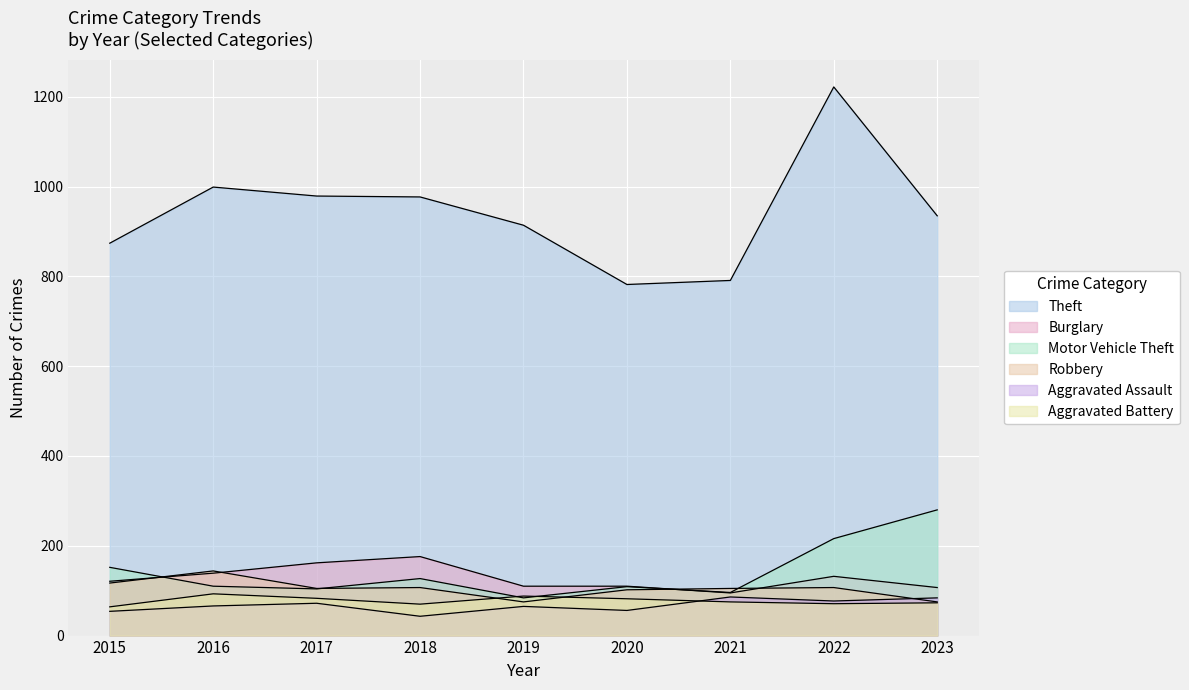

How many interior local peaks does the Aggravated Battery series have?

2